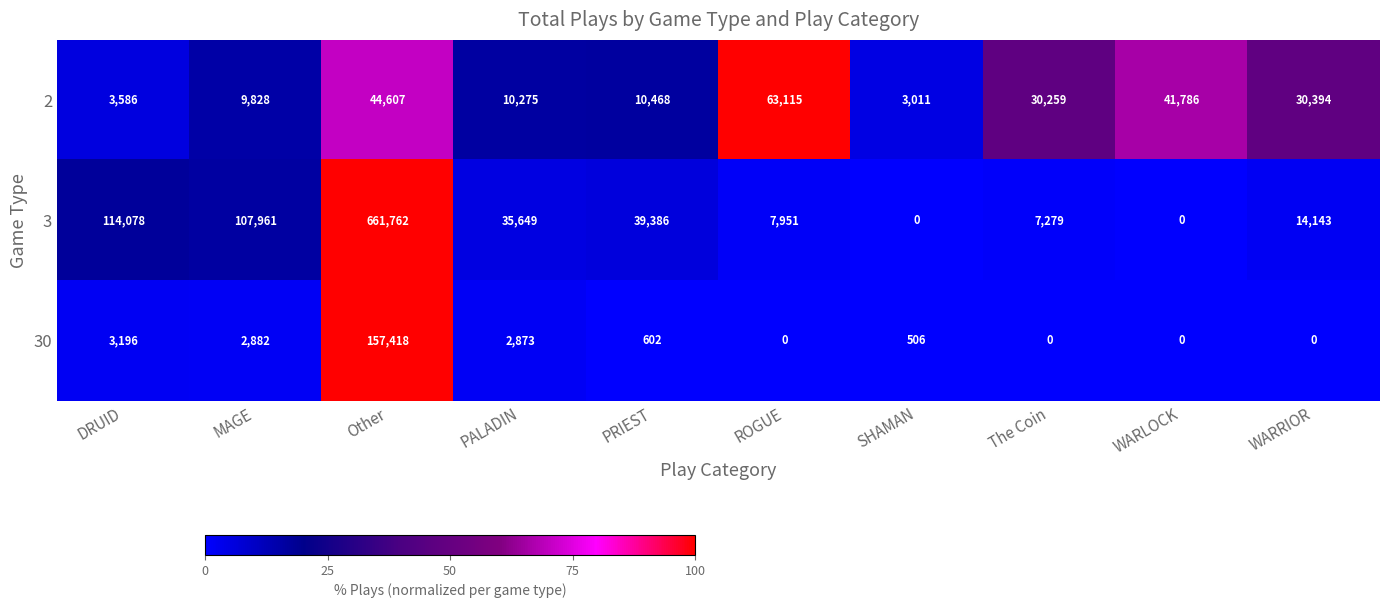

How many data points does each series have?

10